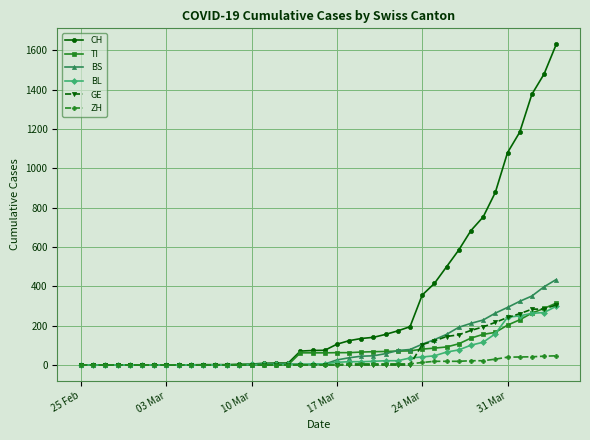

Which series has the largest total across all categories?

CH